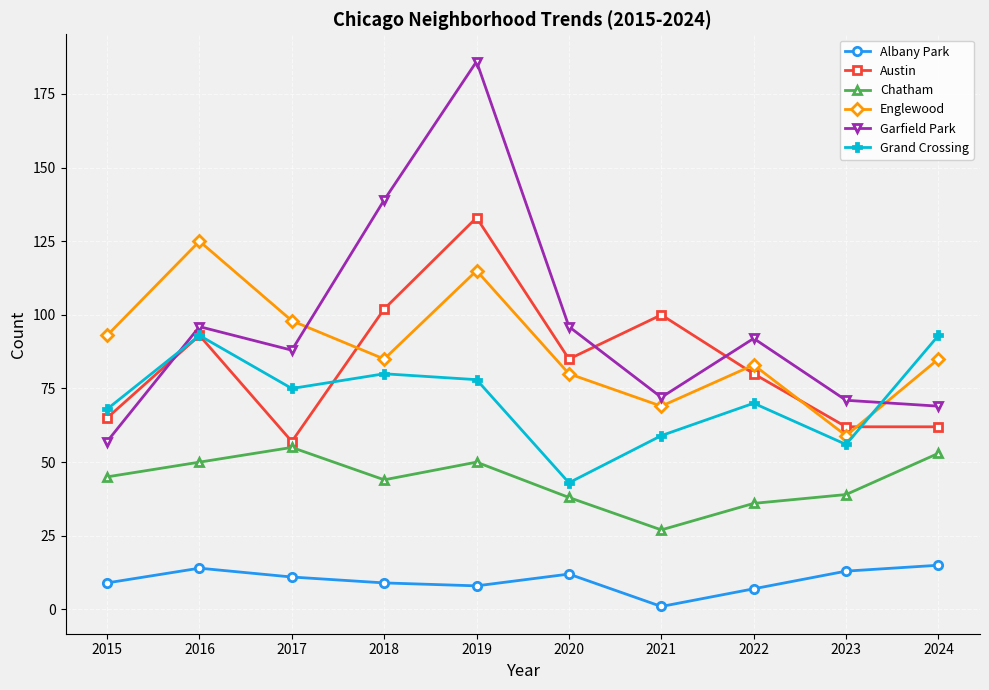

Read the Austin value at 2019.

133